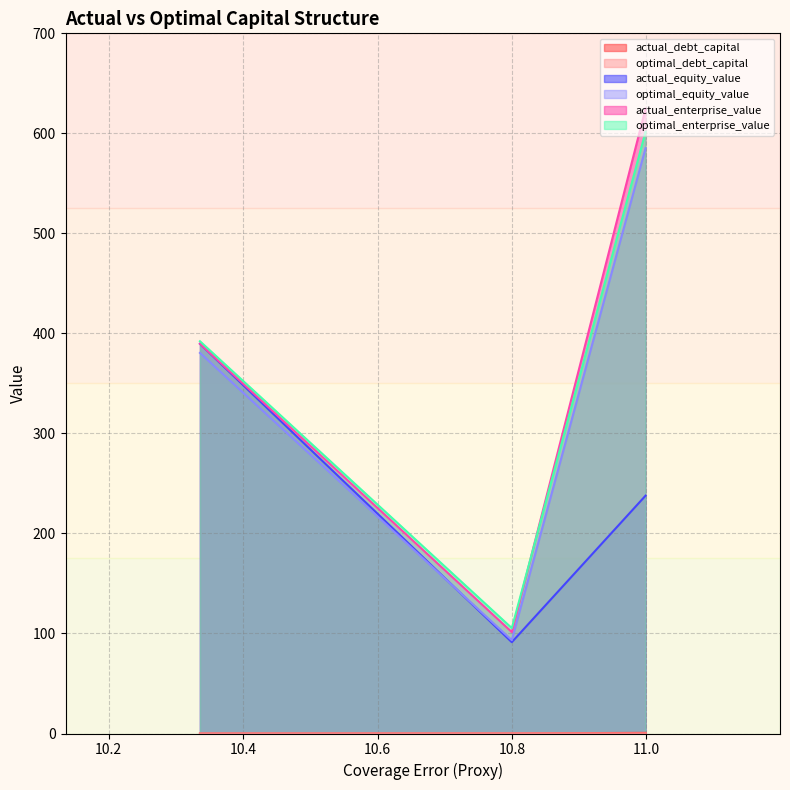

What is the maximum value for actual_equity_value?

389.6